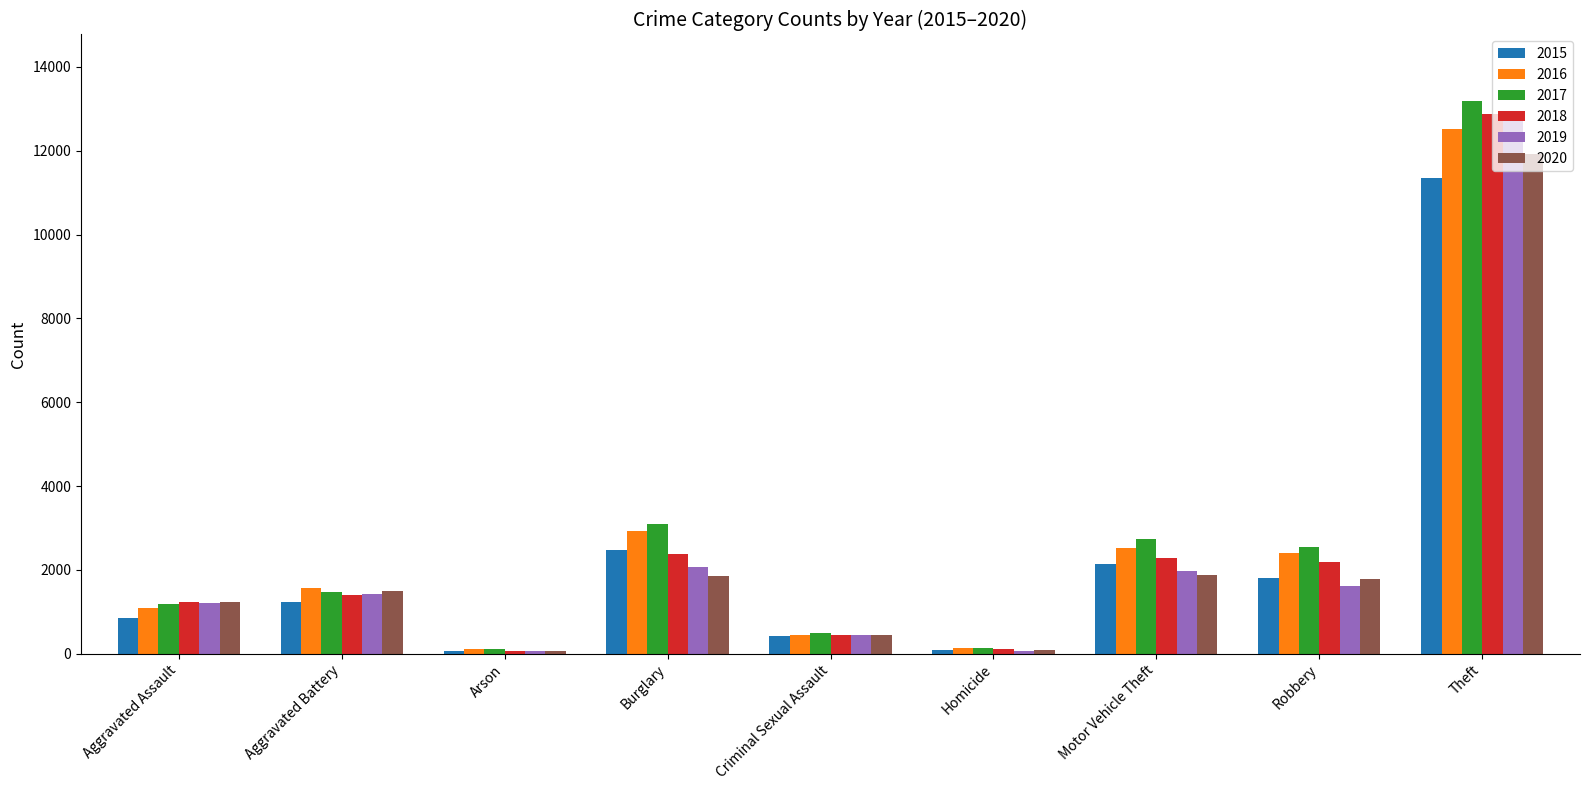

What is the spread (max minus min) of values at Theft?

1845